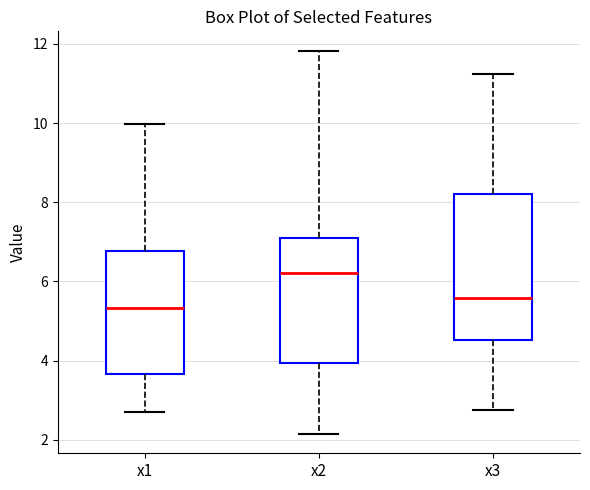

Which box has the lowest median line?

x1